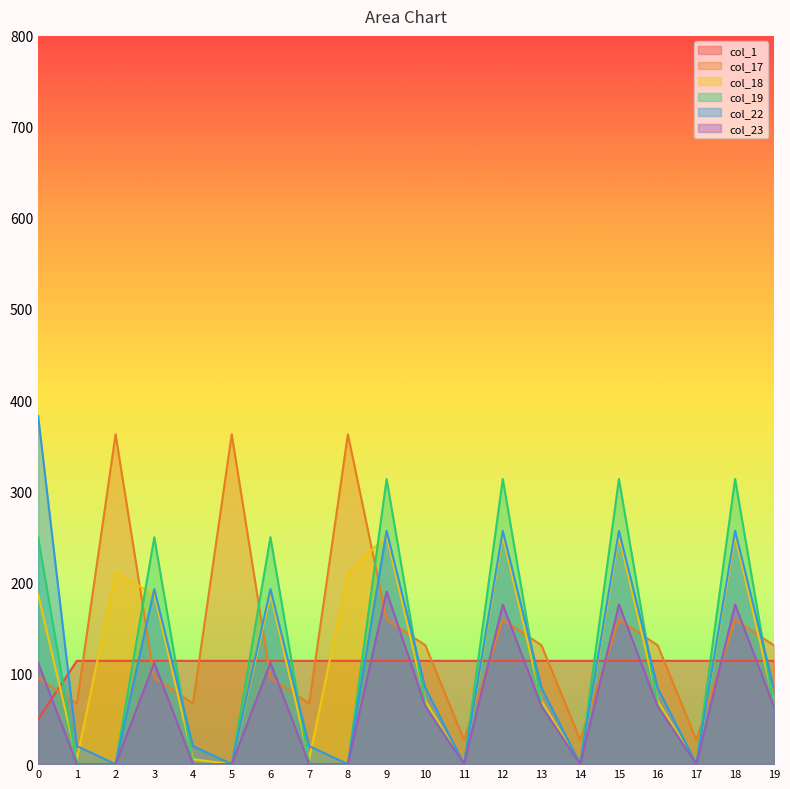

At which category is the sum across all series the highest?

9